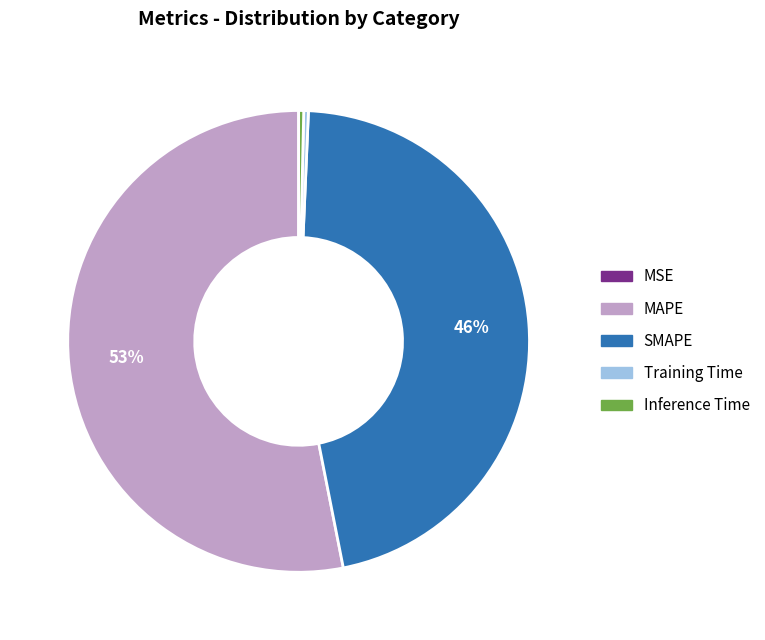

True or false: SMAPE accounts for 55% of the total.

False